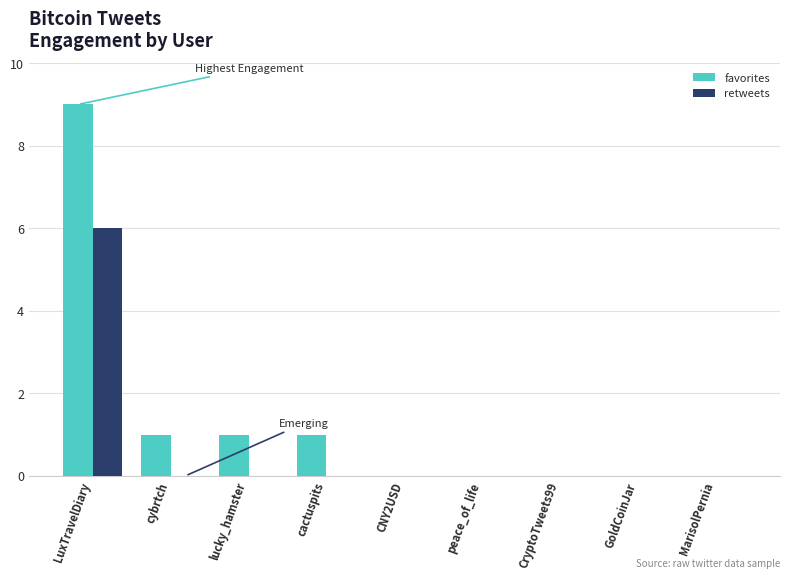

What is the sum of all favorites values?

12